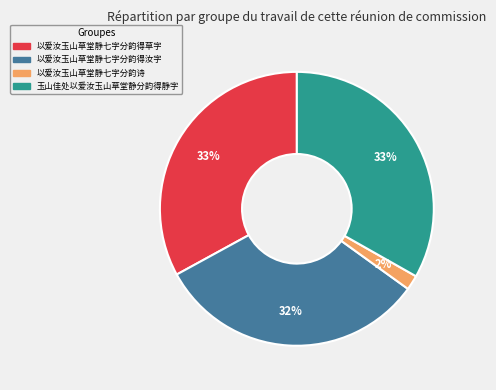

Count the number of slices in the pie.

4